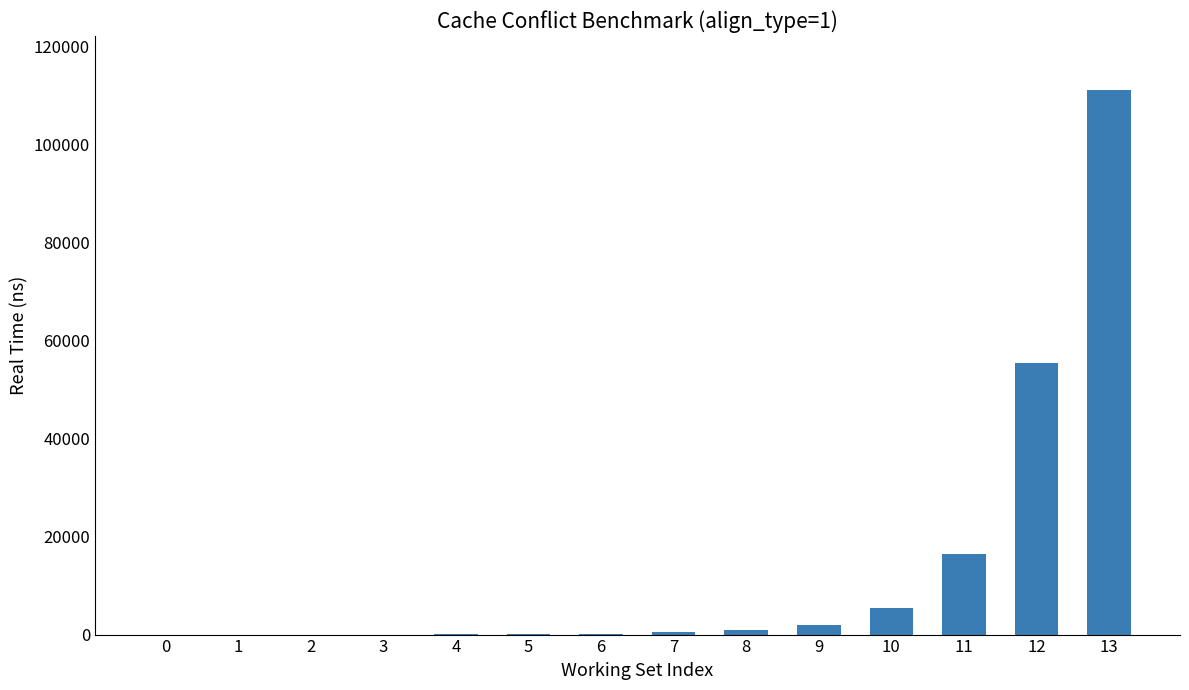

How many categories are shown in the chart?

14